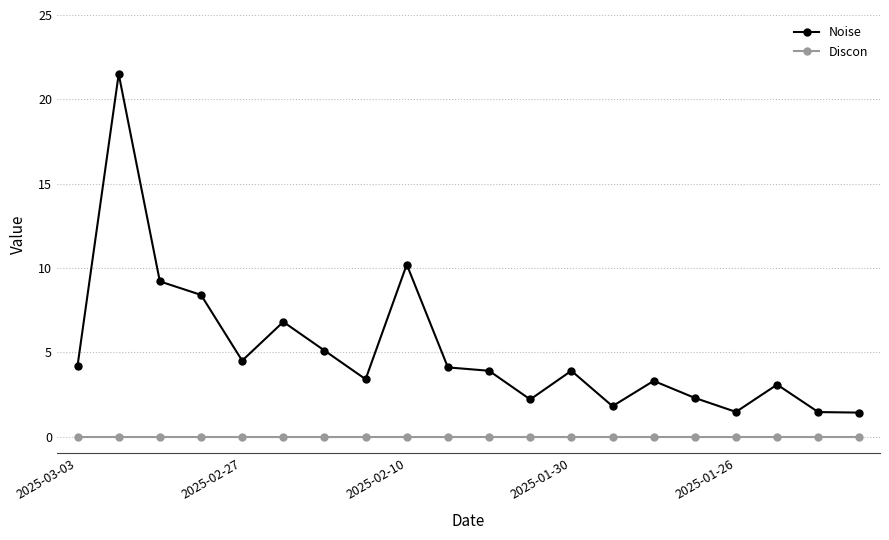

Rank the series by their average value, from highest to lowest.

Noise, Discon